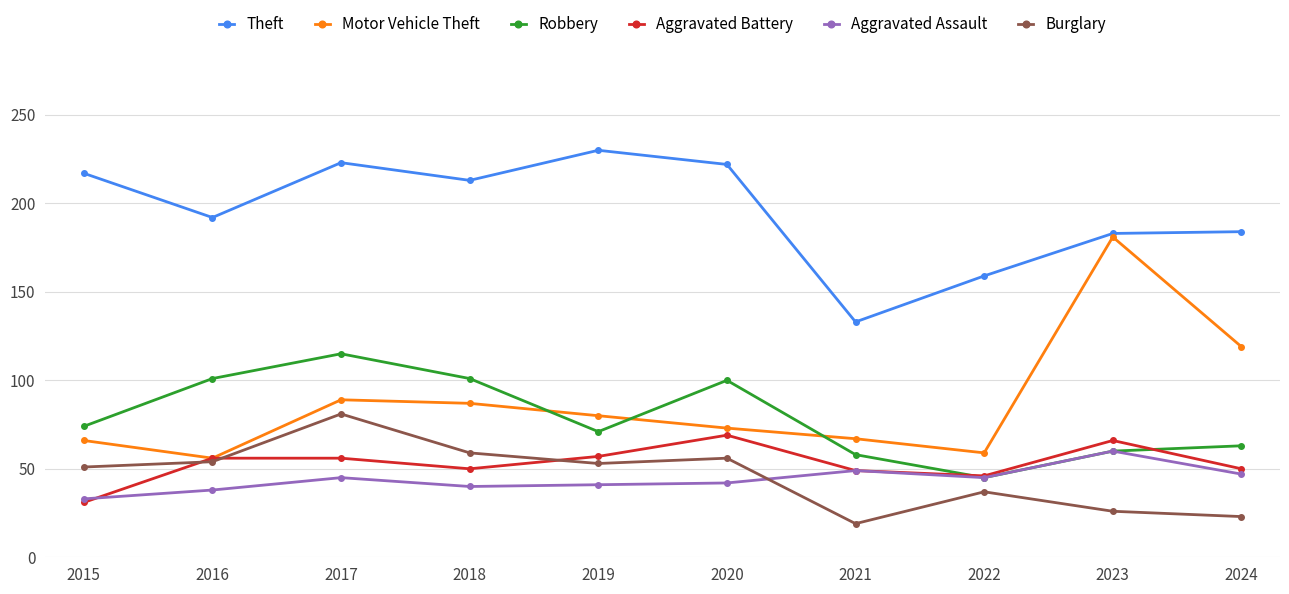

What is the total value across all series at 2016?

497